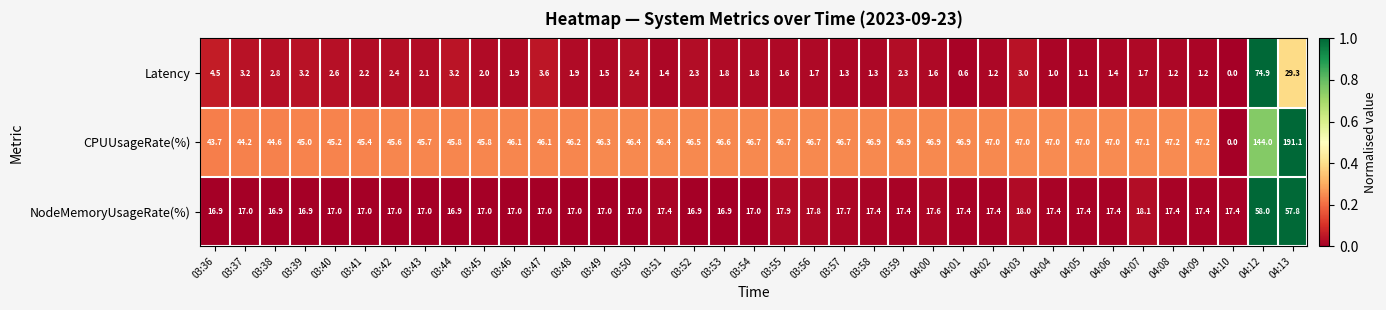

Which series has the widest spread of values?

CPUUsageRate(%)